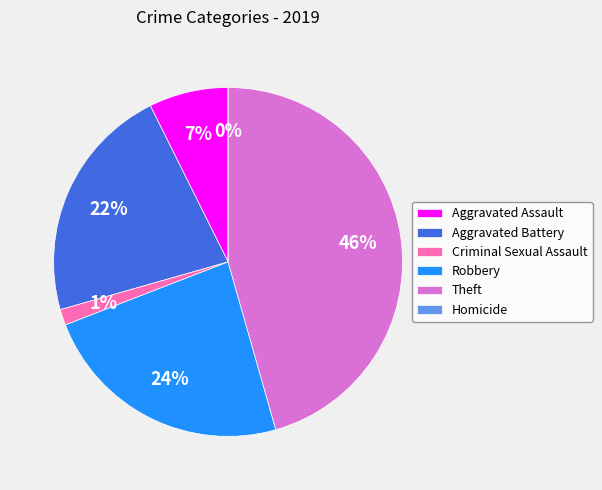

Which slice is the smallest?

Homicide